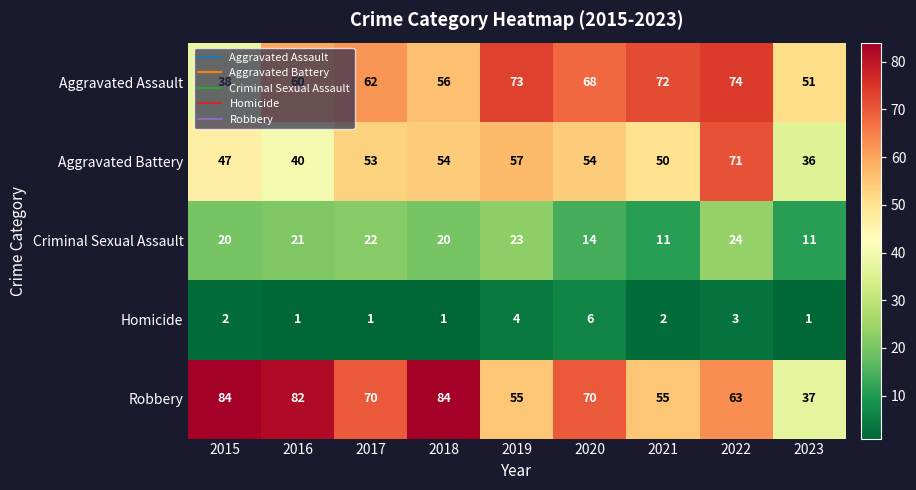

What is the greatest value displayed?

84